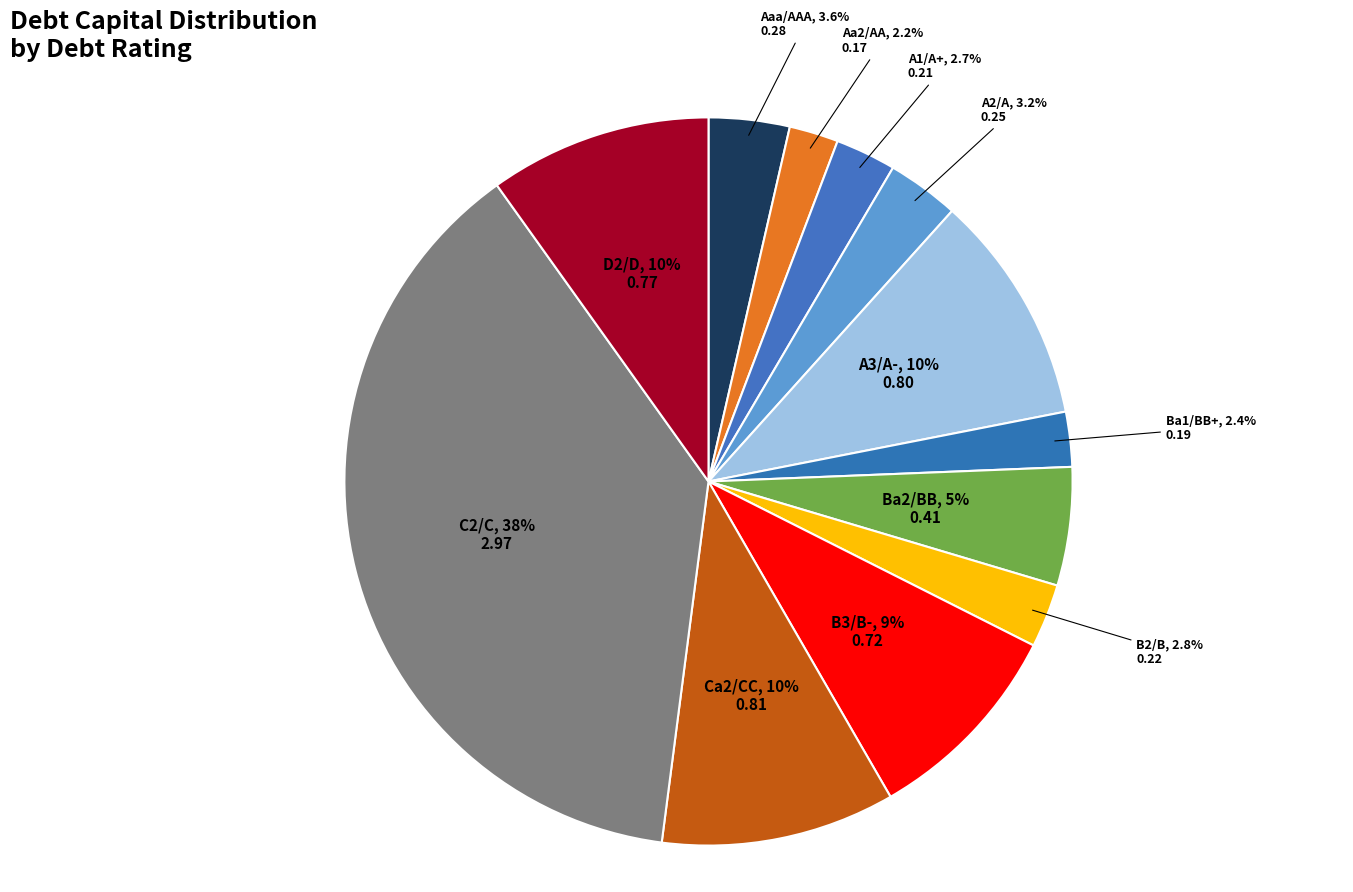

To the nearest percent, what is the difference between the largest and smallest slice percentages?

36%